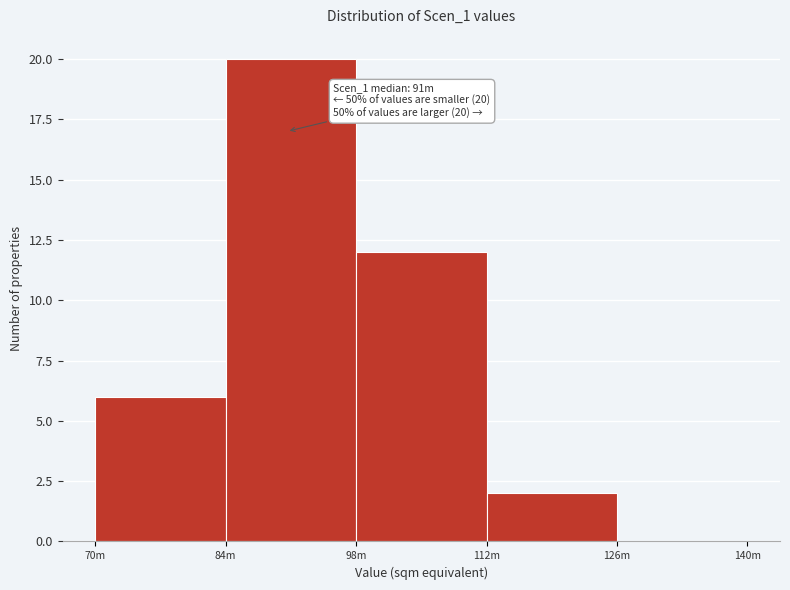

Reading left to right, list all the values displayed in this chart.

70m=6	84m=20	98m=12	112m=2	126m=0